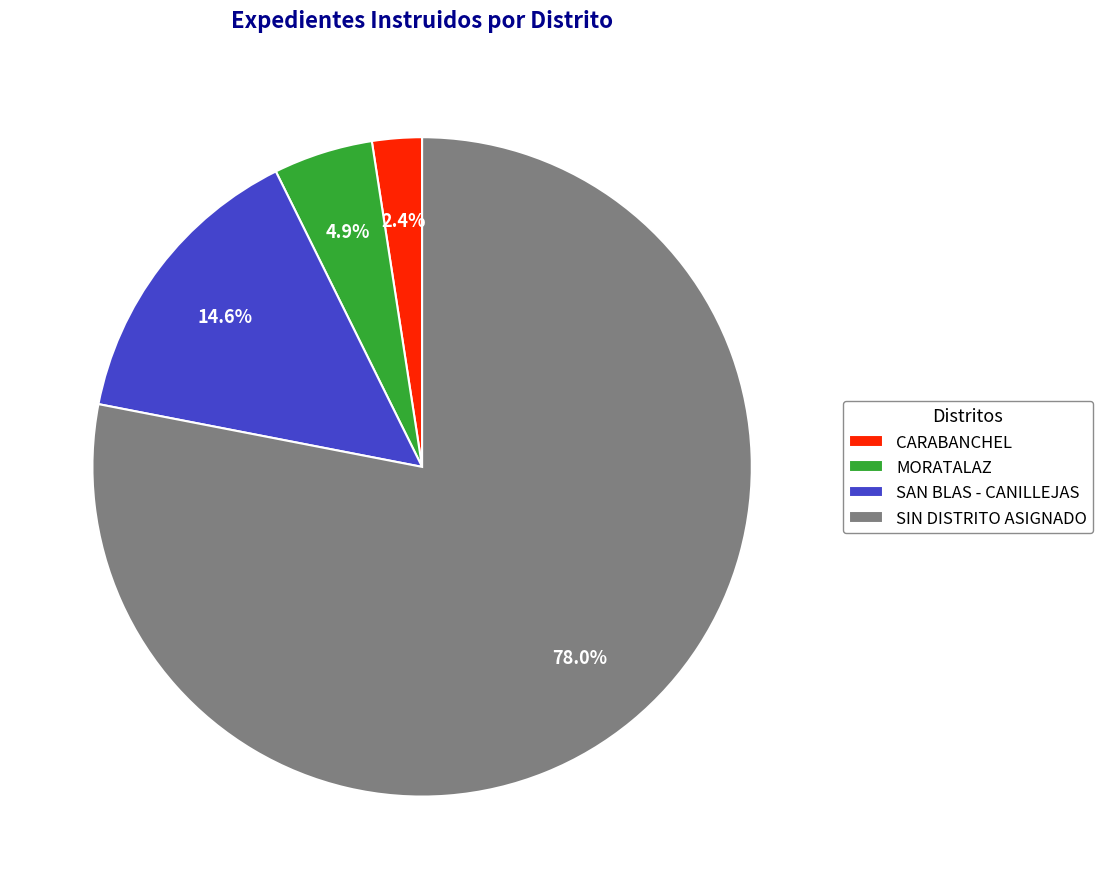

What is the largest slice in the pie chart?

SIN DISTRITO ASIGNADO